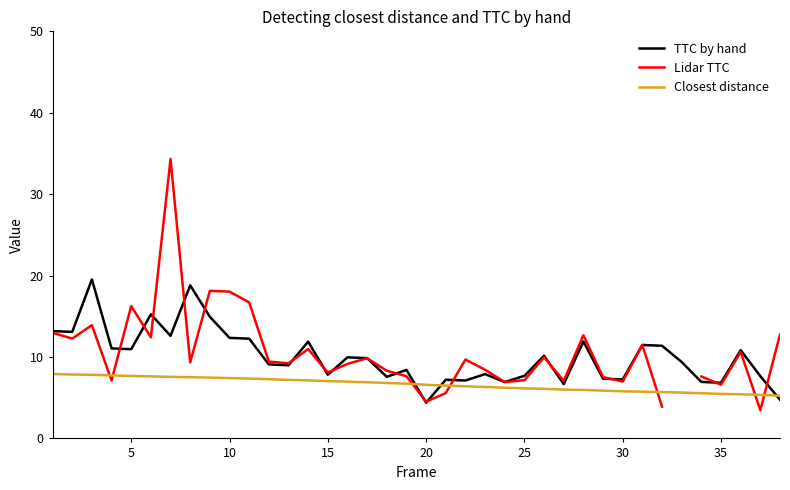

What is the maximum value for Closest distance?

7.9